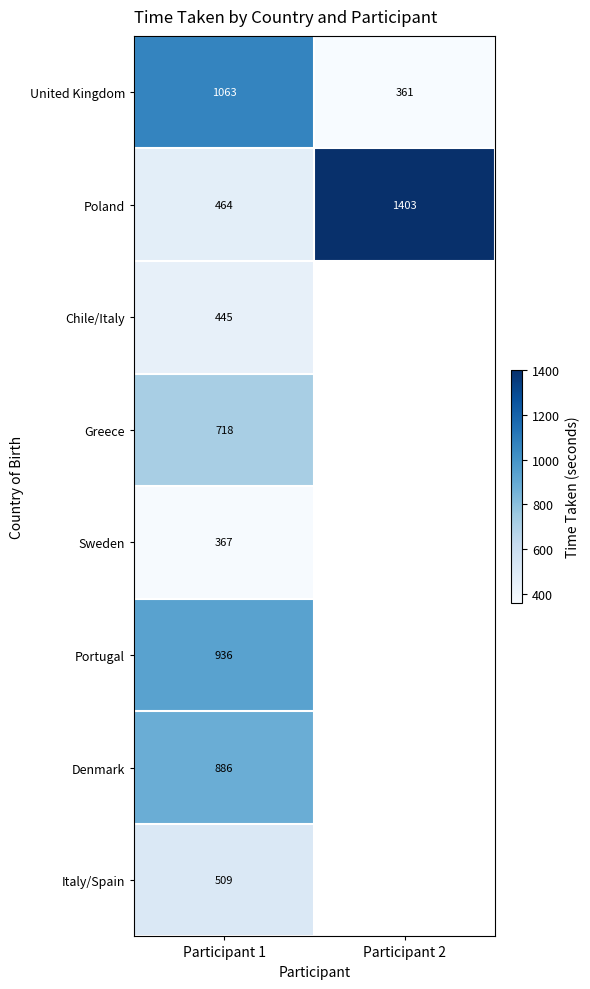

What is the greatest value displayed?

1403.1